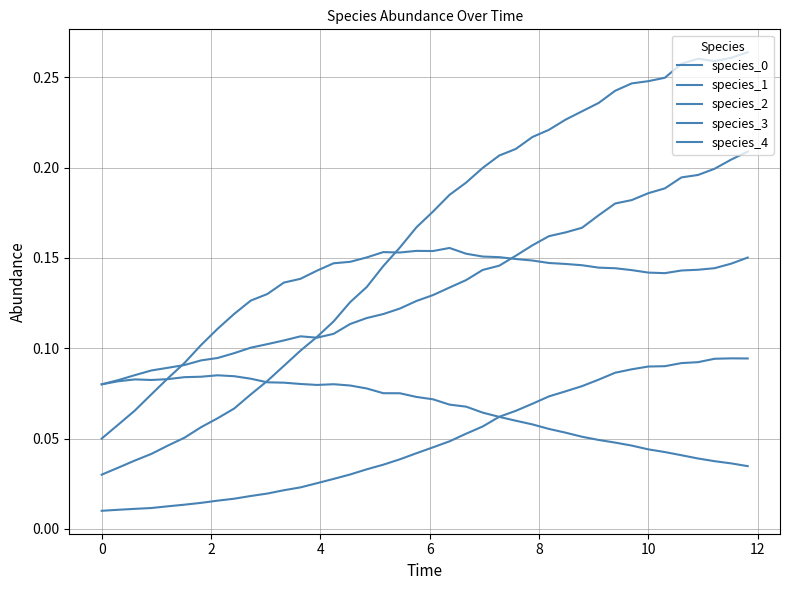

What is the difference between the maximum and second lowest values in the species_1 series?

0.1